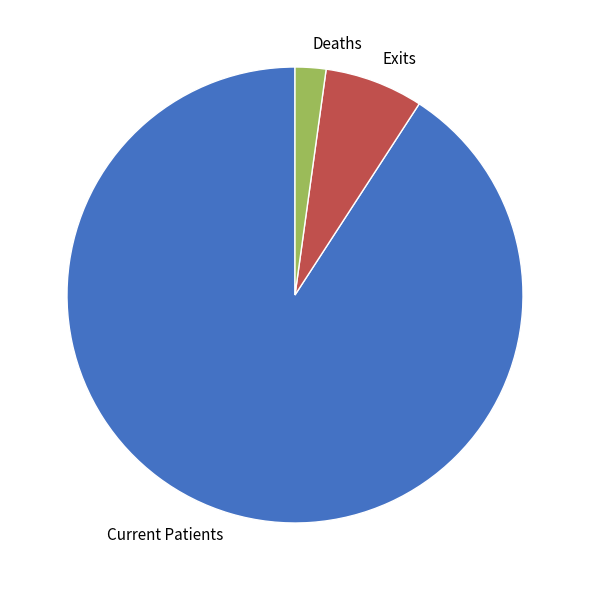

What is the smallest slice in the pie chart?

Deaths